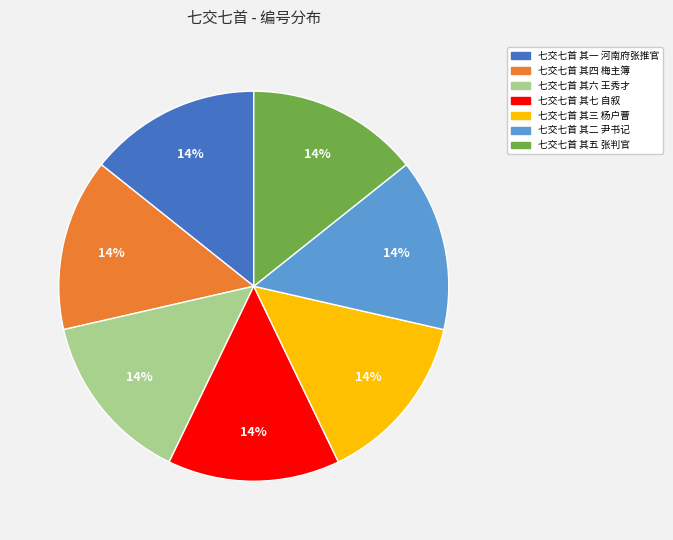

Is there a majority slice in this chart?

No